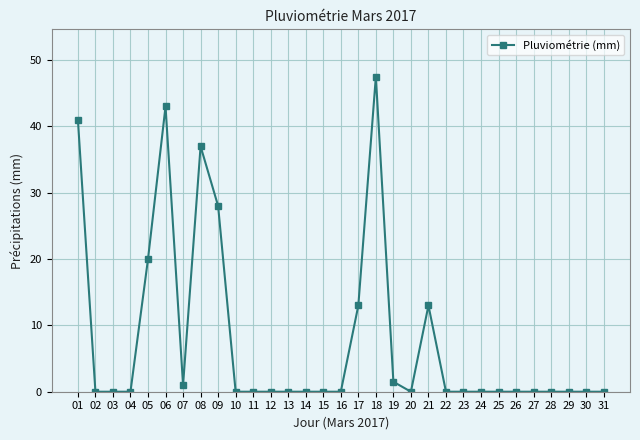

Reading left to right, transcribe all the data shown in this chart.

41.0	0.0	0.0	0.0	20.0	43.0	1.0	37.0	28.0	0.0	0.0	0.0	0.0	0.0	0.0	0.0	13.0	47.5	1.5	0.0	13.0	0.0	0.0	0.0	0.0	0.0	0.0	0.0	0.0	0.0	0.0